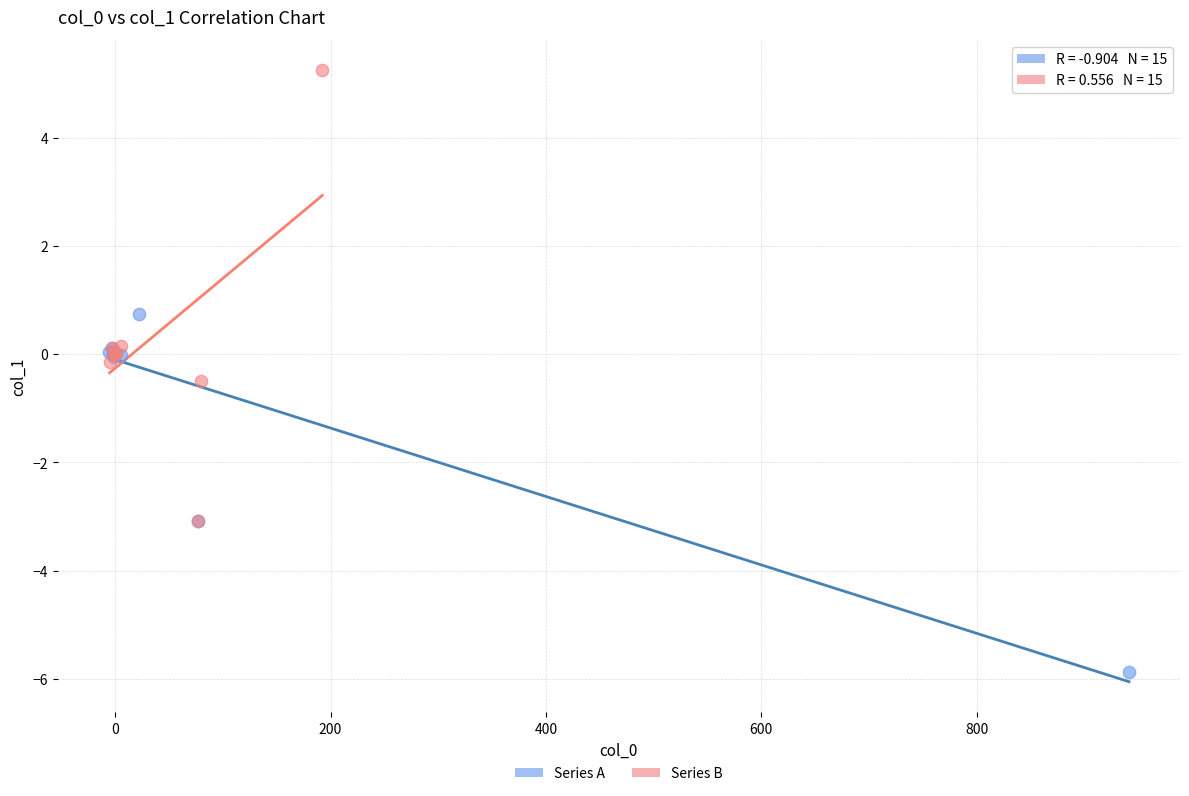

Which series reaches the minimum Y coordinate?

Series A